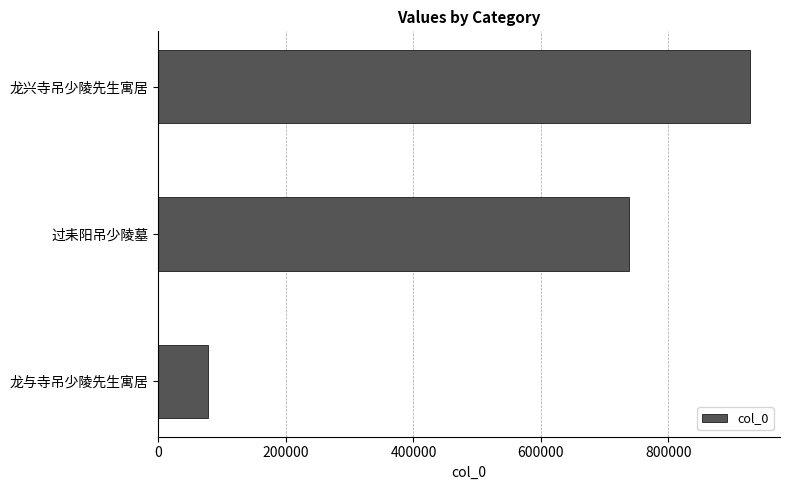

What is the smallest value displayed?

78016